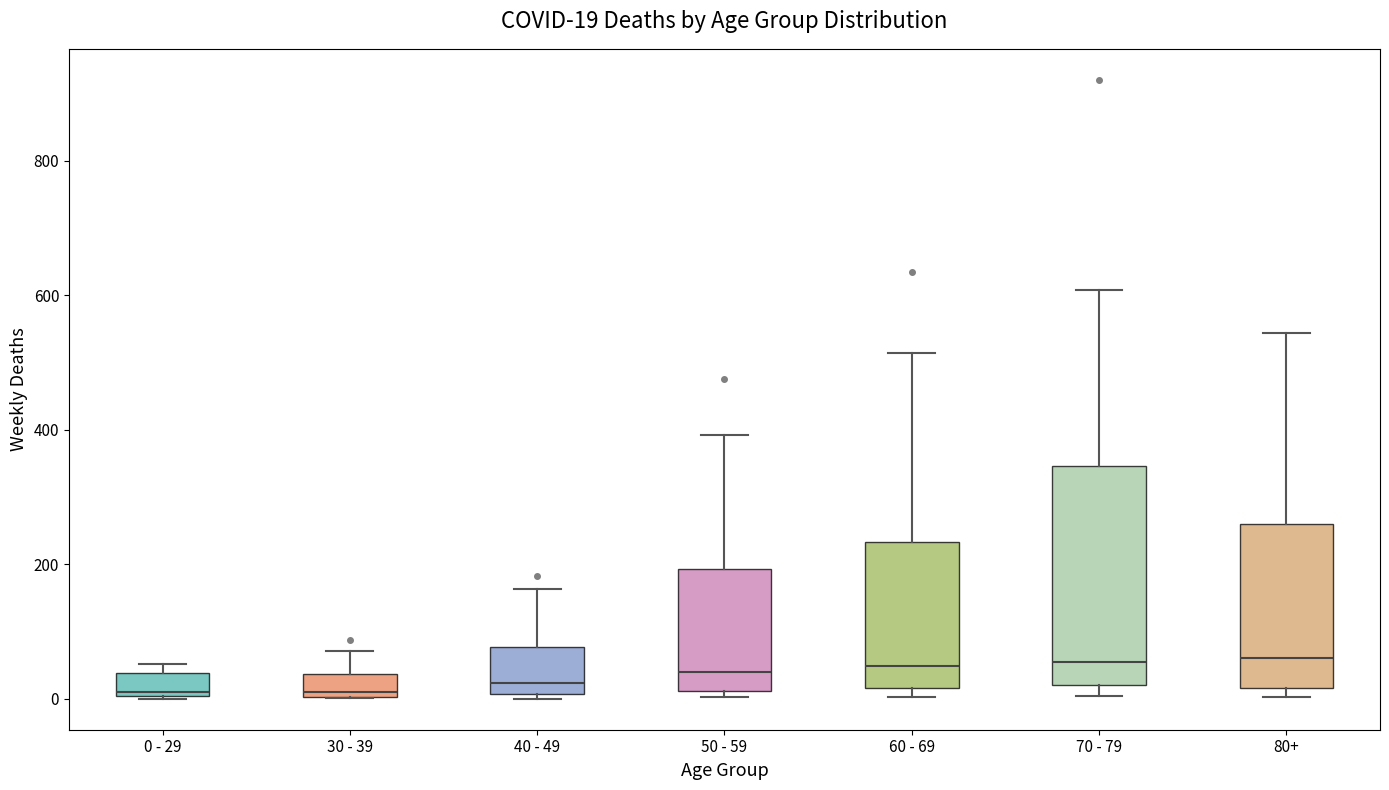

Comparing the boxes themselves (not the whiskers), which one is the tallest?

70 - 79